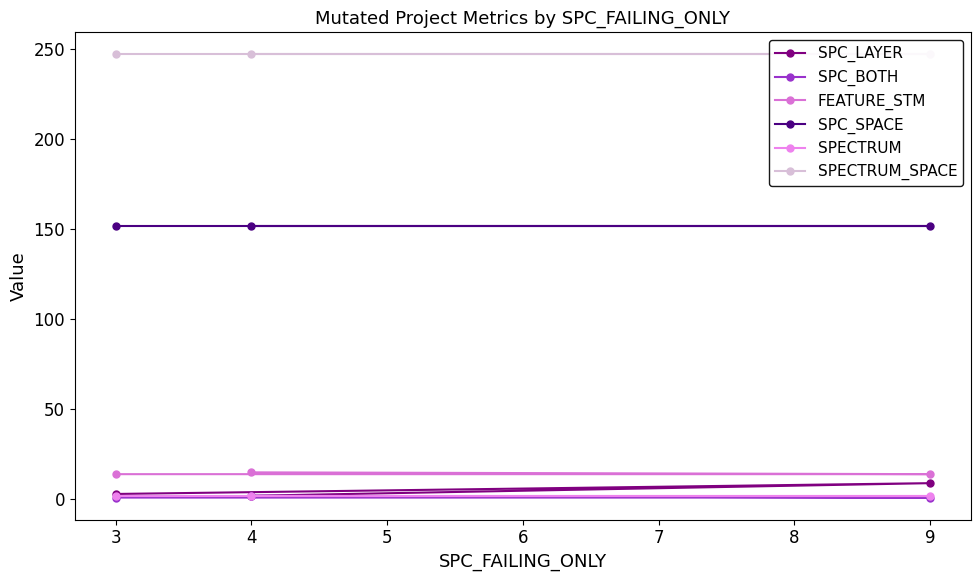

How many values in the SPC_LAYER series are below 3?

1